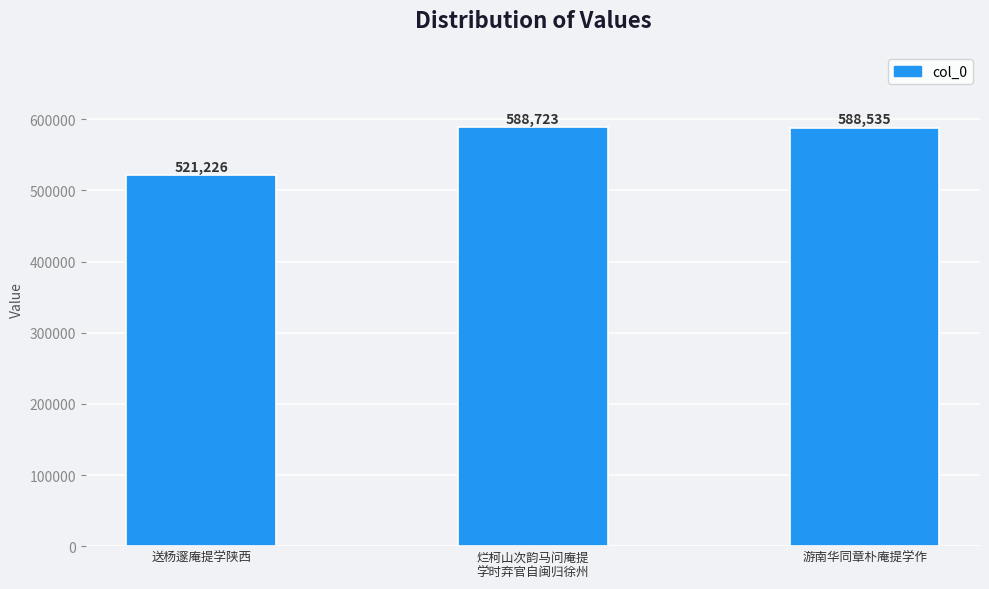

Are the bars grouped side by side (vs. stacked)?

No